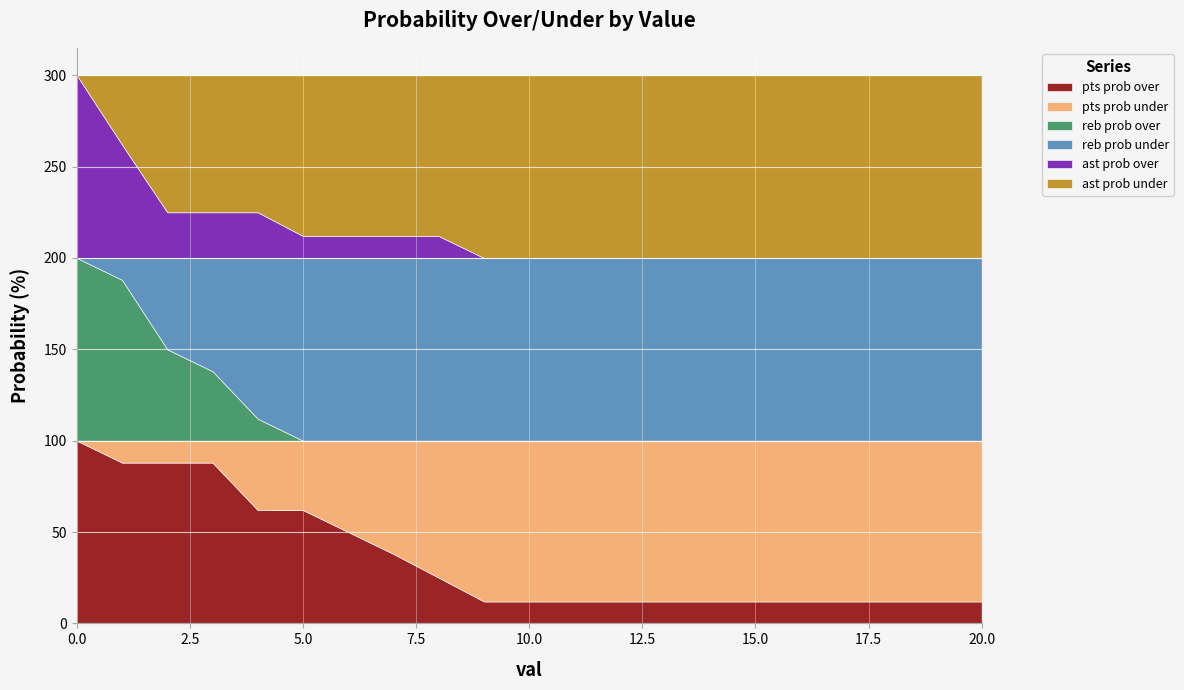

Is it true that ast prob over equals 69 at 16?

False